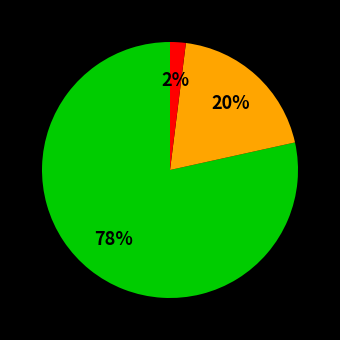

To the nearest percent, what is the difference between the largest and smallest slice percentages?

76%